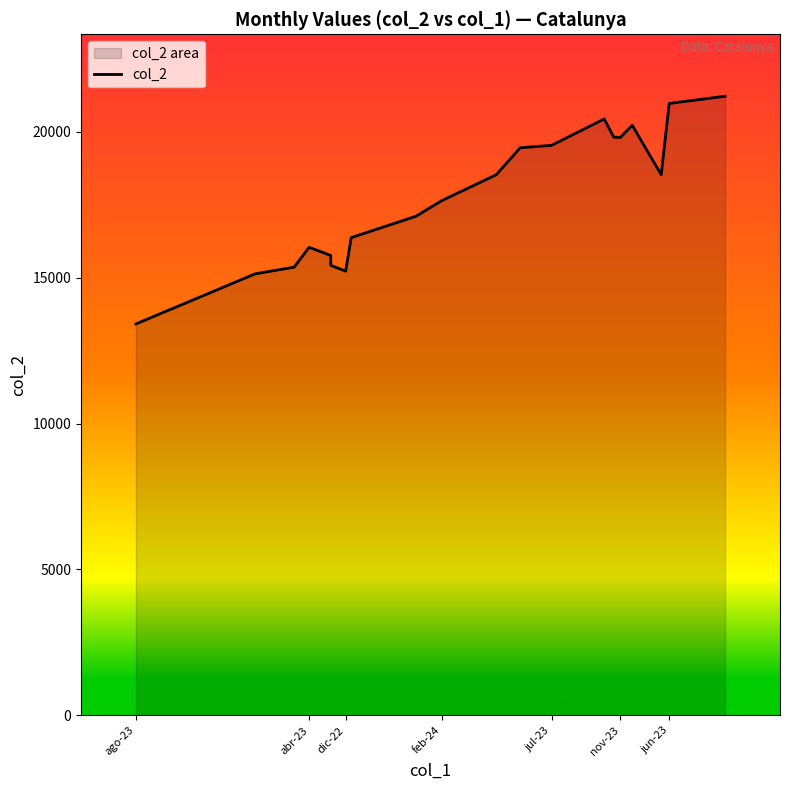

Approximately how many times larger is the value at nov-23 compared to ago-23?

1.5